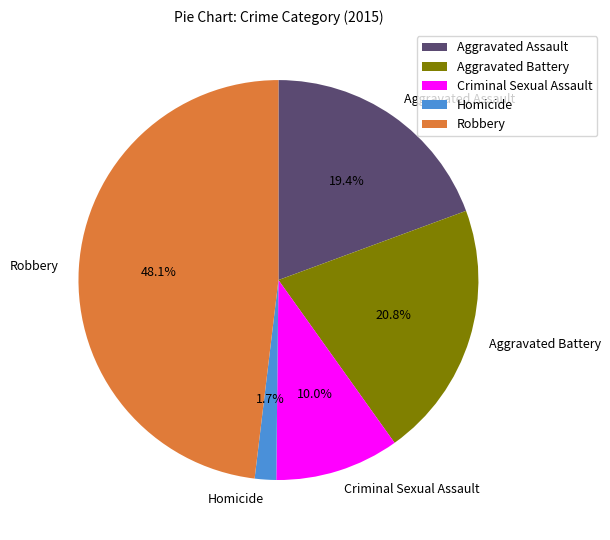

How much of the chart is everything except Criminal Sexual Assault?

90.0%